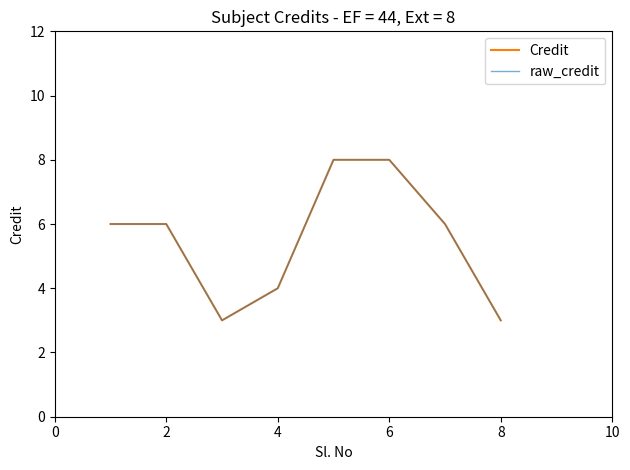

Is this an area chart (filled region under the line)?

No